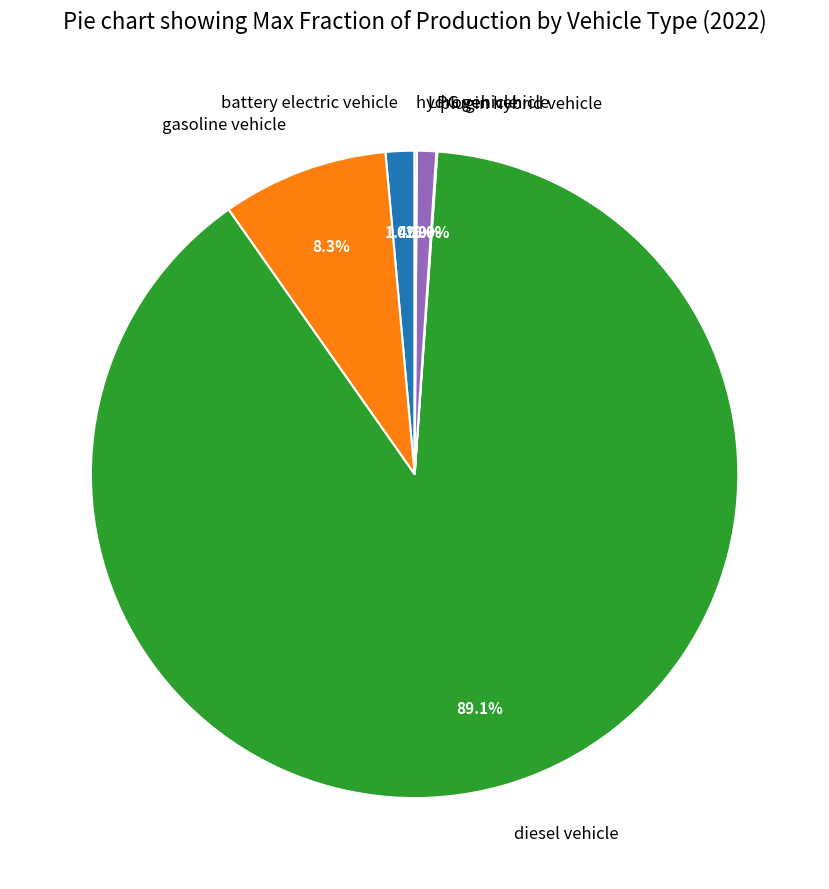

Which slice is the largest?

diesel vehicle